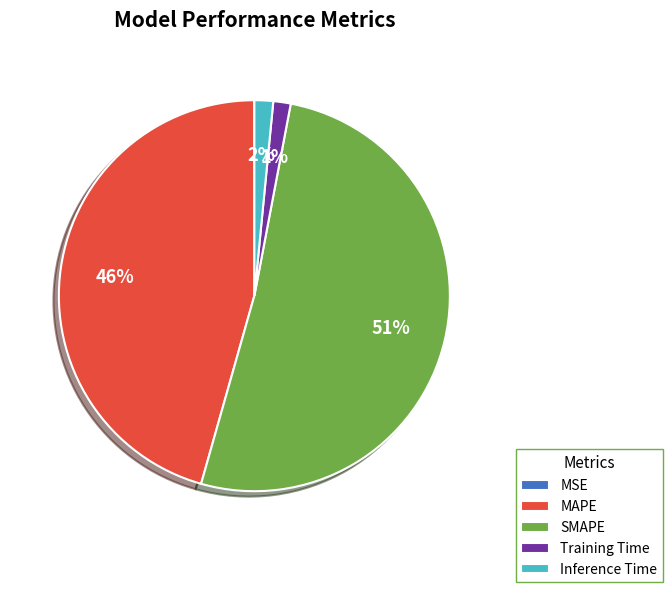

True or false: SMAPE accounts for 43% of the total.

False